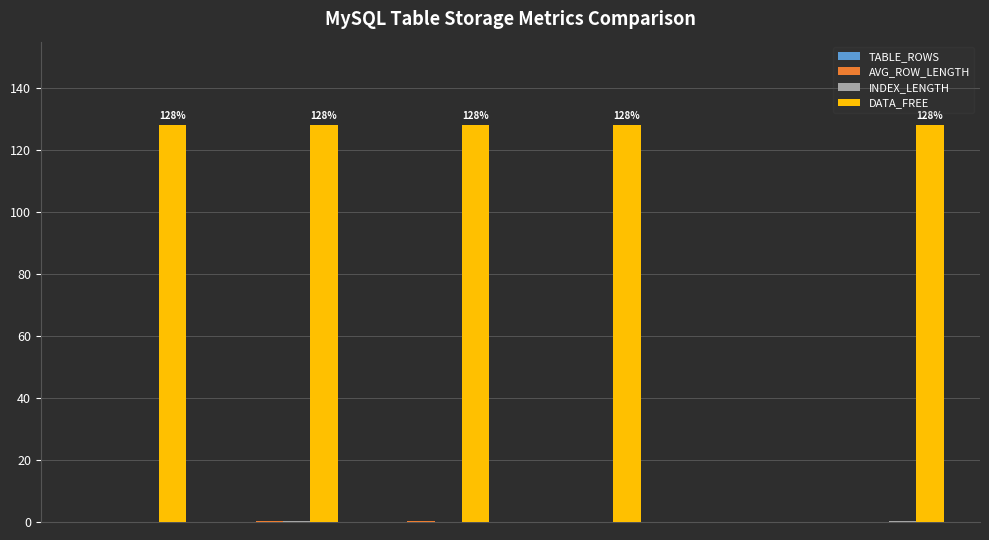

Which series has the largest total across all categories?

DATA_FREE